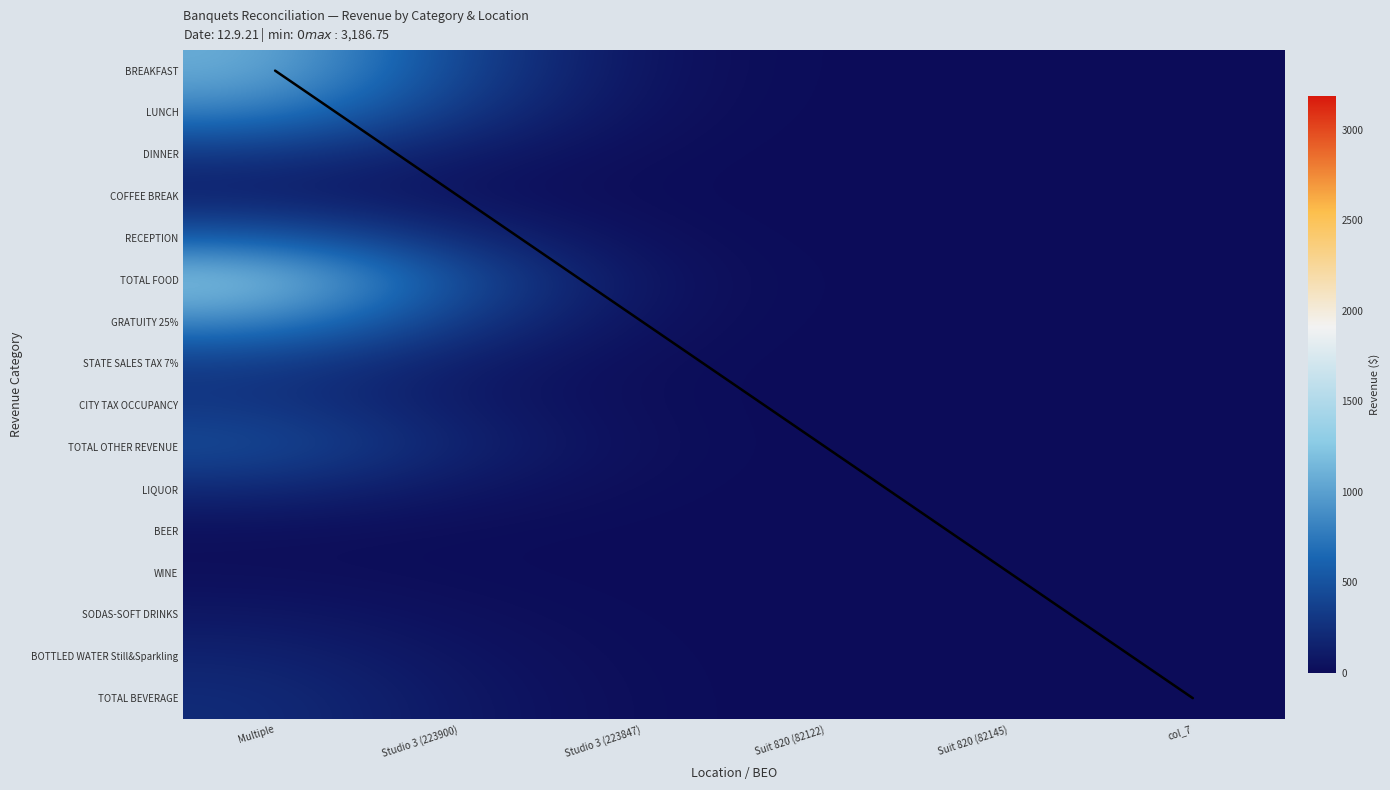

What is the greatest value displayed?

1298.4